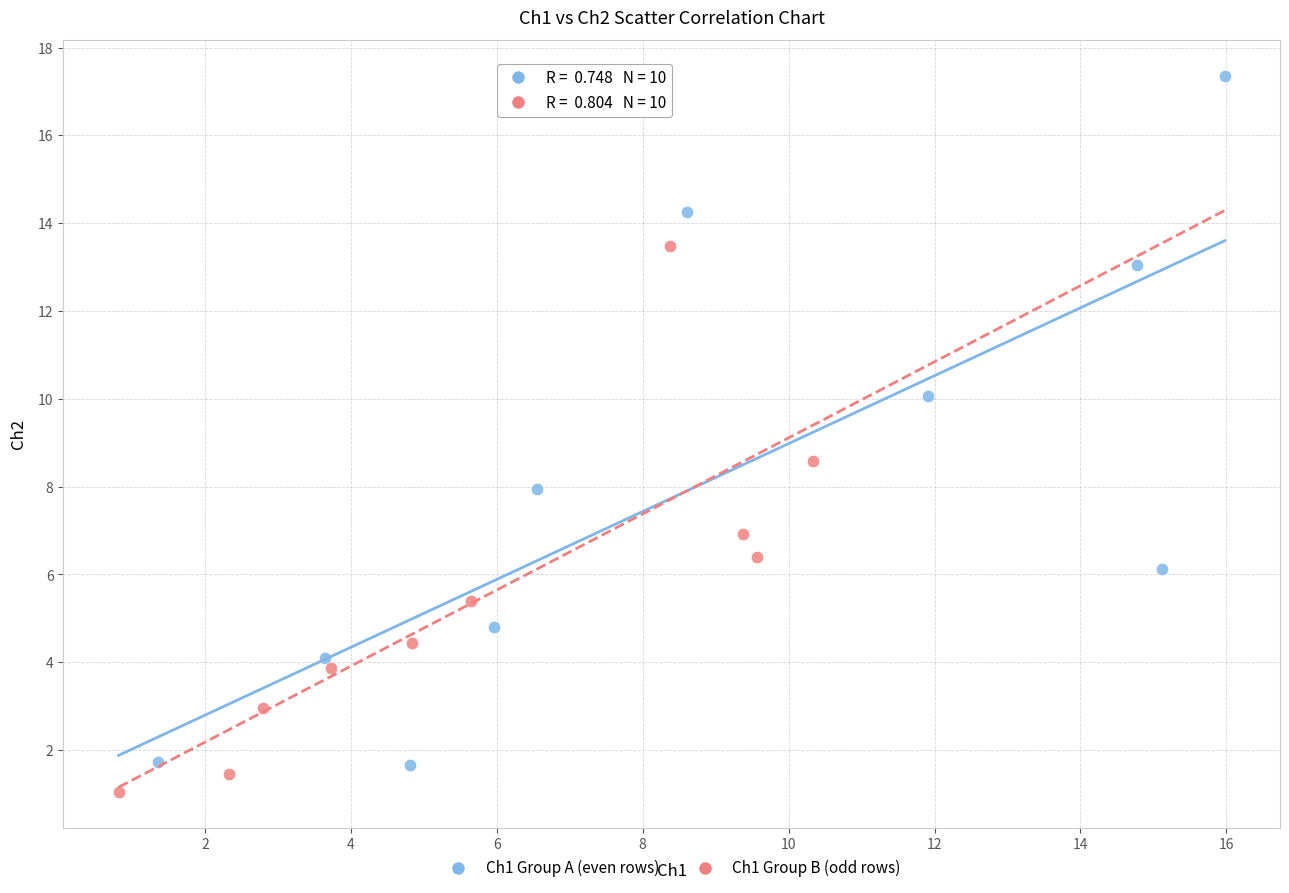

Which series reaches the minimum Y coordinate?

Ch1 Group B (odd rows)